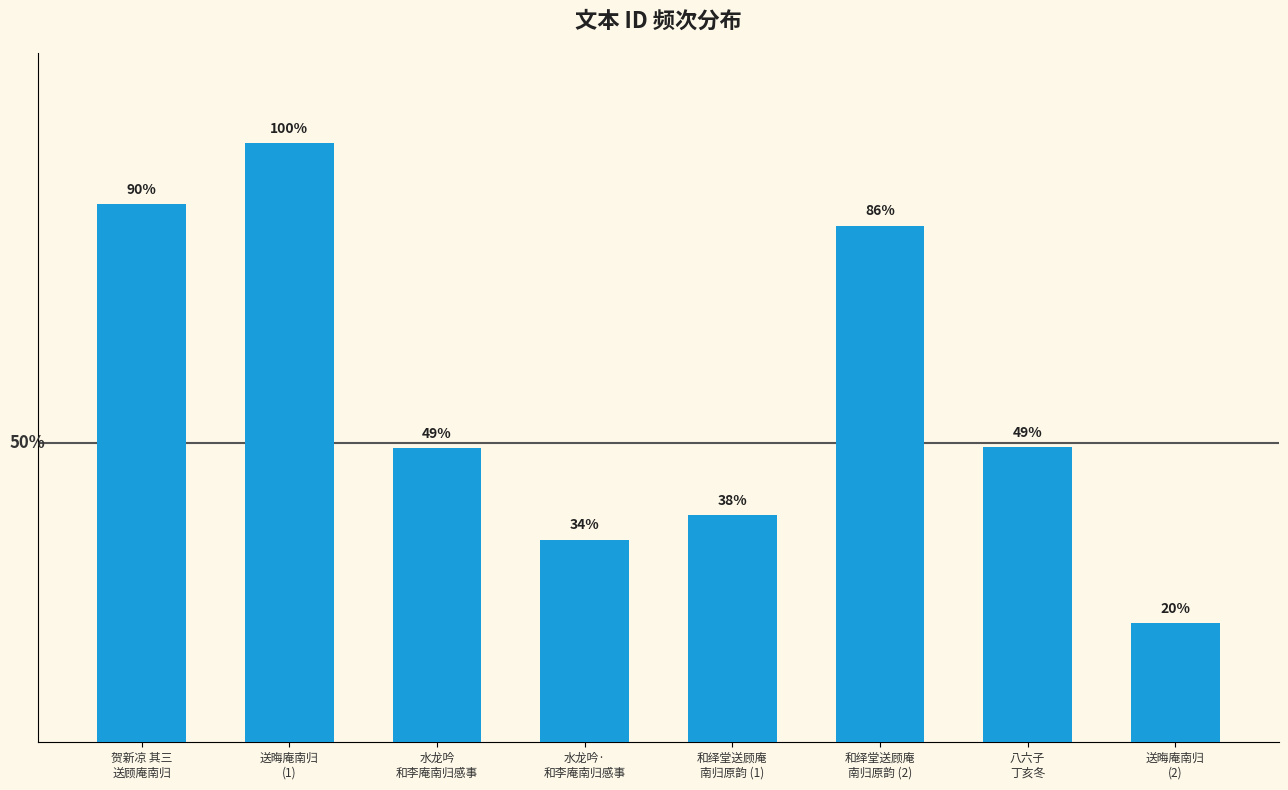

What is the value of the 6th bar from the left?

733439